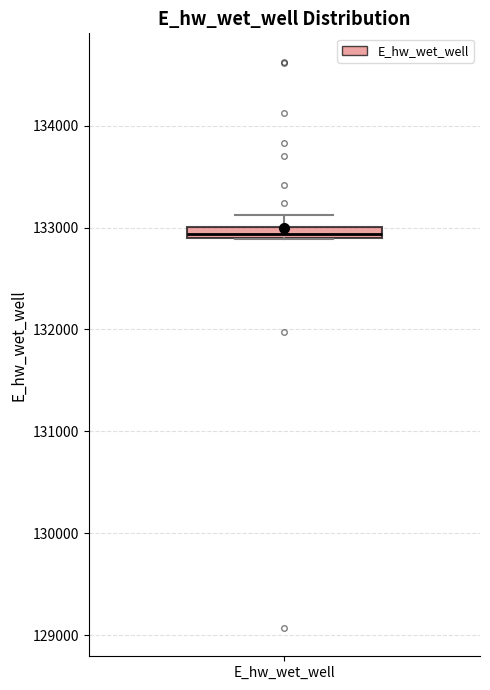

Where is the lower edge of the box for E_hw_wet_well on the y-axis? The values are not printed on the chart, so give them approximately, as read against the axis.

132900